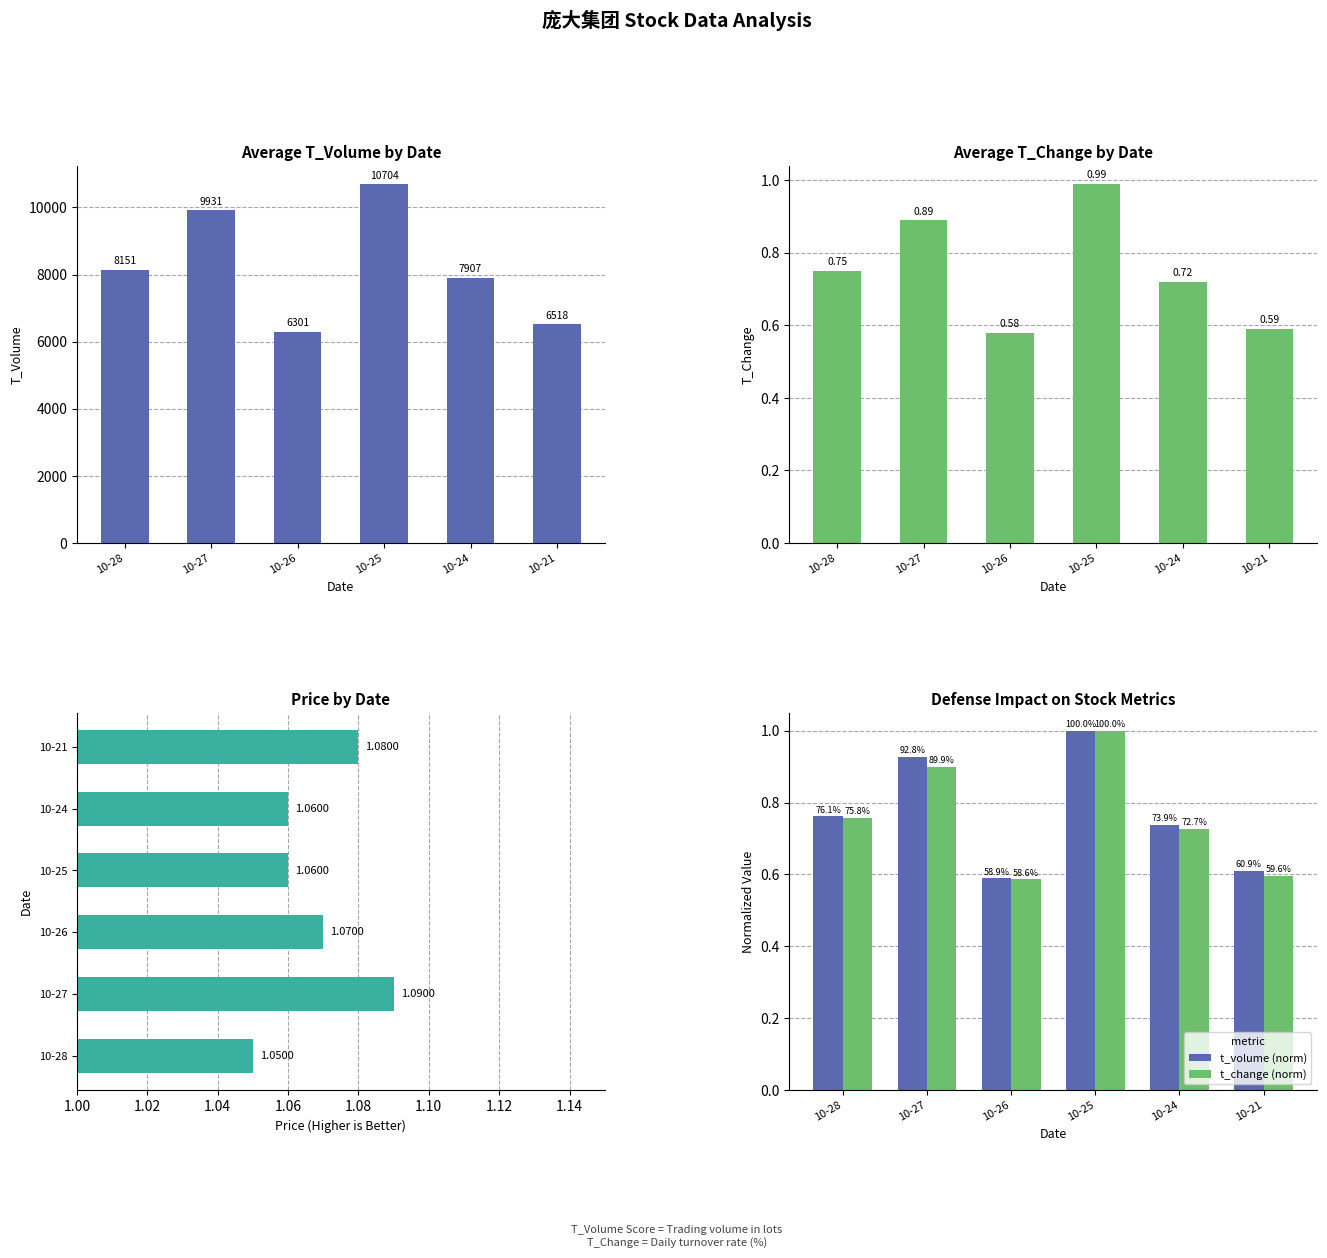

Read the t_volume value at 10-25.

10704.0